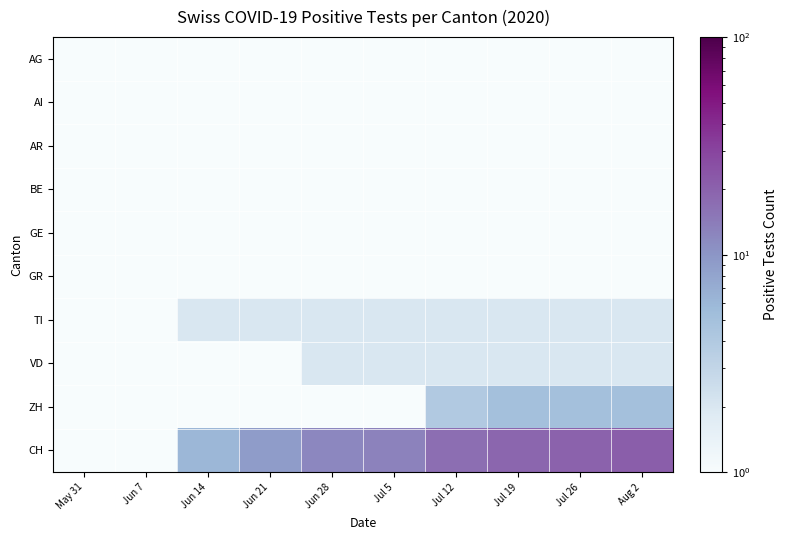

Reading left to right, extract all data points from this chart.

AG: May 31=0.1	Jun 7=0.1	Jun 14=0.1	Jun 21=0.1	Jun 28=0.1	Jul 5=0.1	Jul 12=1.0	Jul 19=1.0	Jul 26=1.0	Aug 2=1.0
AI: May 31=0.1	Jun 7=0.1	Jun 14=0.1	Jun 21=0.1	Jun 28=0.1	Jul 5=0.1	Jul 12=0.1	Jul 19=0.1	Jul 26=0.1	Aug 2=0.1
AR: May 31=0.1	Jun 7=0.1	Jun 14=0.1	Jun 21=0.1	Jun 28=0.1	Jul 5=0.1	Jul 12=0.1	Jul 19=0.1	Jul 26=0.1	Aug 2=0.1
BE: May 31=0.1	Jun 7=0.1	Jun 14=0.1	Jun 21=0.1	Jun 28=0.1	Jul 5=0.1	Jul 12=0.1	Jul 19=0.1	Jul 26=0.1	Aug 2=0.1
GE: May 31=0.1	Jun 7=0.1	Jun 14=1.0	Jun 21=1.0	Jun 28=1.0	Jul 5=1.0	Jul 12=1.0	Jul 19=1.0	Jul 26=1.0	Aug 2=1.0
GR: May 31=0.1	Jun 7=0.1	Jun 14=1.0	Jun 21=1.0	Jun 28=1.0	Jul 5=1.0	Jul 12=1.0	Jul 19=1.0	Jul 26=1.0	Aug 2=1.0
TI: May 31=0.1	Jun 7=1.0	Jun 14=2.0	Jun 21=2.0	Jun 28=2.0	Jul 5=2.0	Jul 12=2.0	Jul 19=2.0	Jul 26=2.0	Aug 2=2.0
VD: May 31=0.1	Jun 7=0.1	Jun 14=0.1	Jun 21=1.0	Jun 28=2.0	Jul 5=2.0	Jul 12=2.0	Jul 19=2.0	Jul 26=2.0	Aug 2=2.0
ZH: May 31=0.1	Jun 7=0.1	Jun 14=0.1	Jun 21=0.1	Jun 28=0.1	Jul 5=1.0	Jul 12=4.0	Jul 19=5.0	Jul 26=5.0	Aug 2=5.0
CH: May 31=0.1	Jun 7=1.0	Jun 14=6.0	Jun 21=9.0	Jun 28=12.0	Jul 5=13.0	Jul 12=17.0	Jul 19=19.0	Jul 26=20.0	Aug 2=21.0